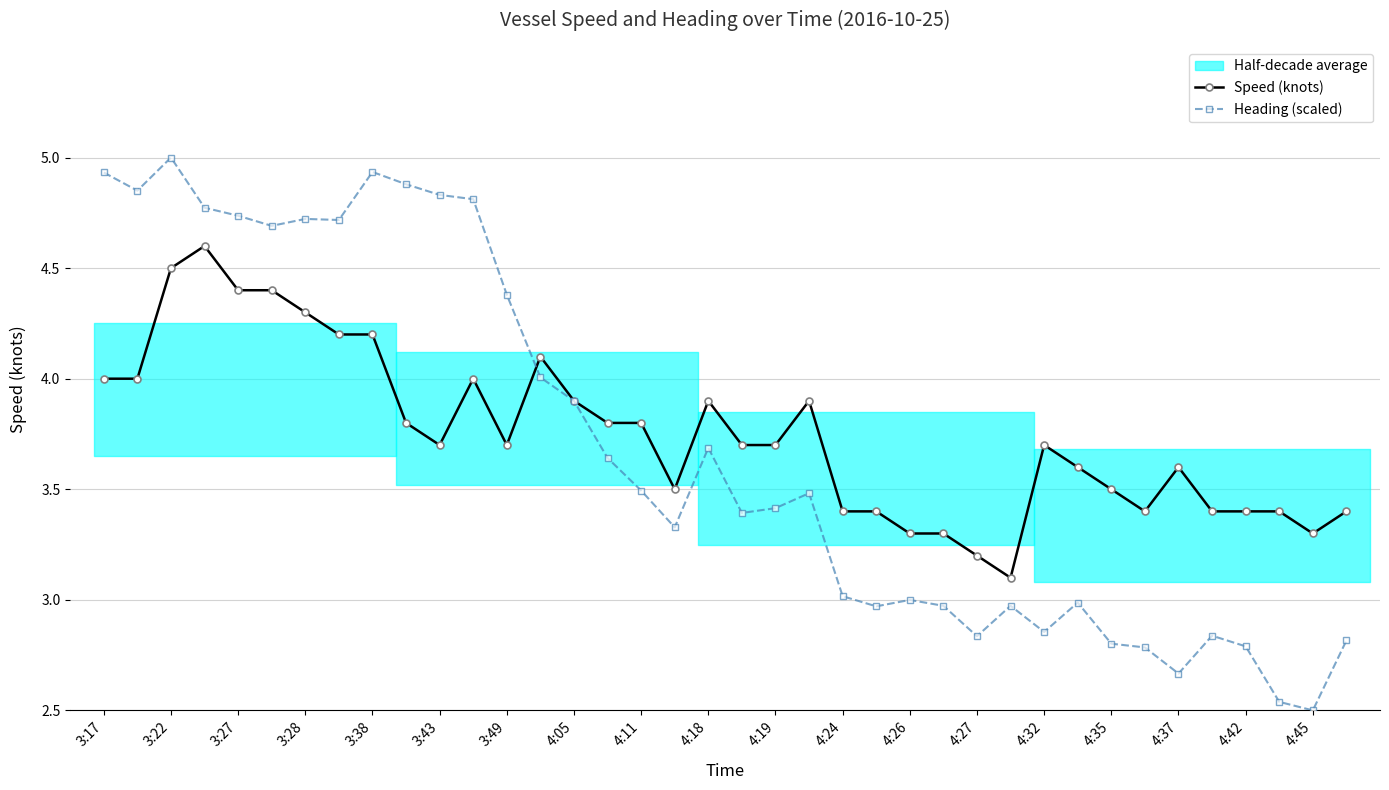

The value of Heading (scaled) at 4:18 is 5.9. True or false?

False